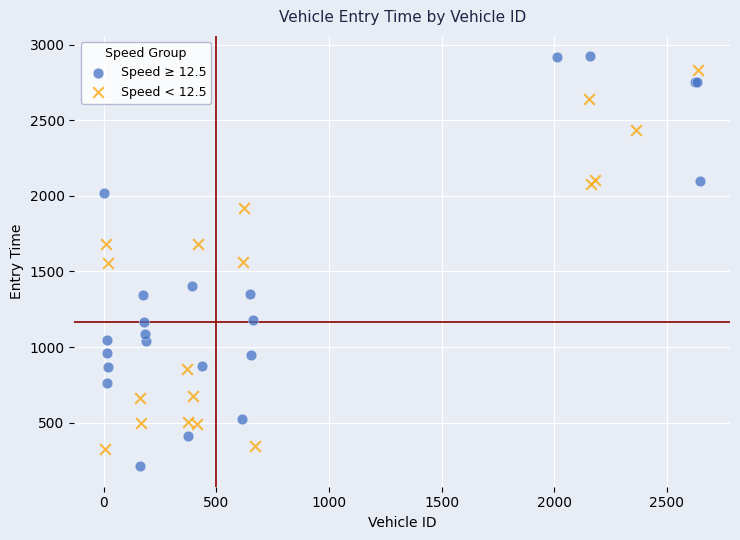

Which series has the largest Y range (max minus min)?

Speed ≥ 12.5